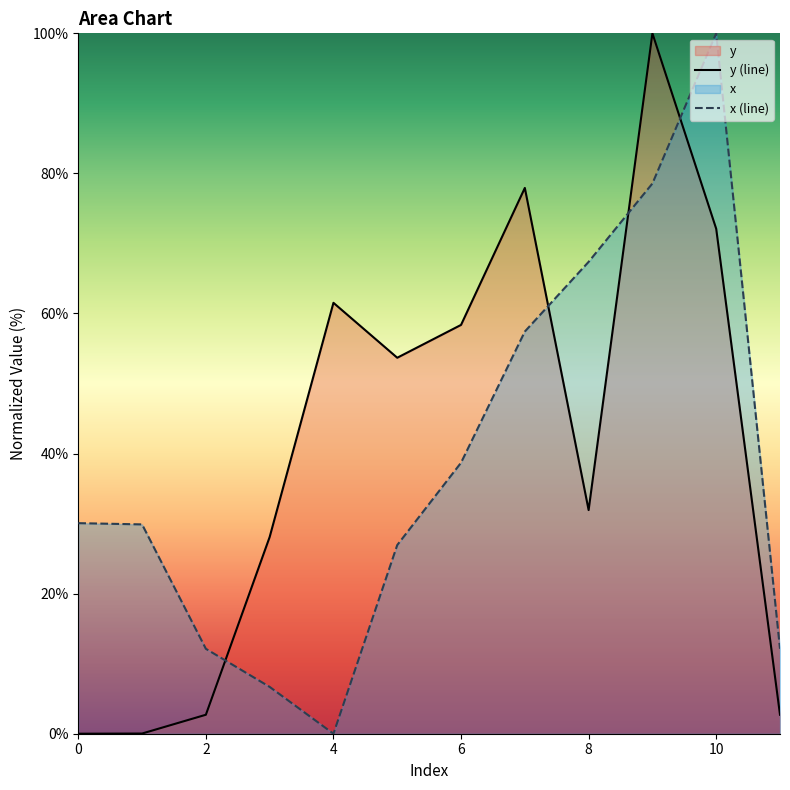

How many intersections are there between y (line) and x (line)?

4